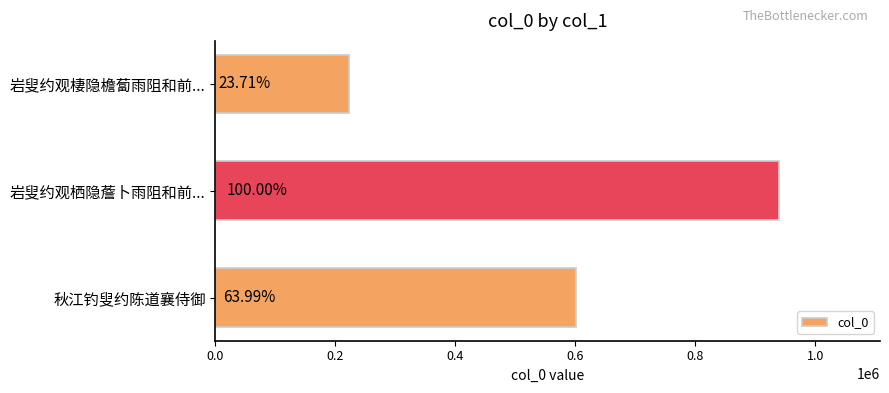

How many bars are there in total?

3